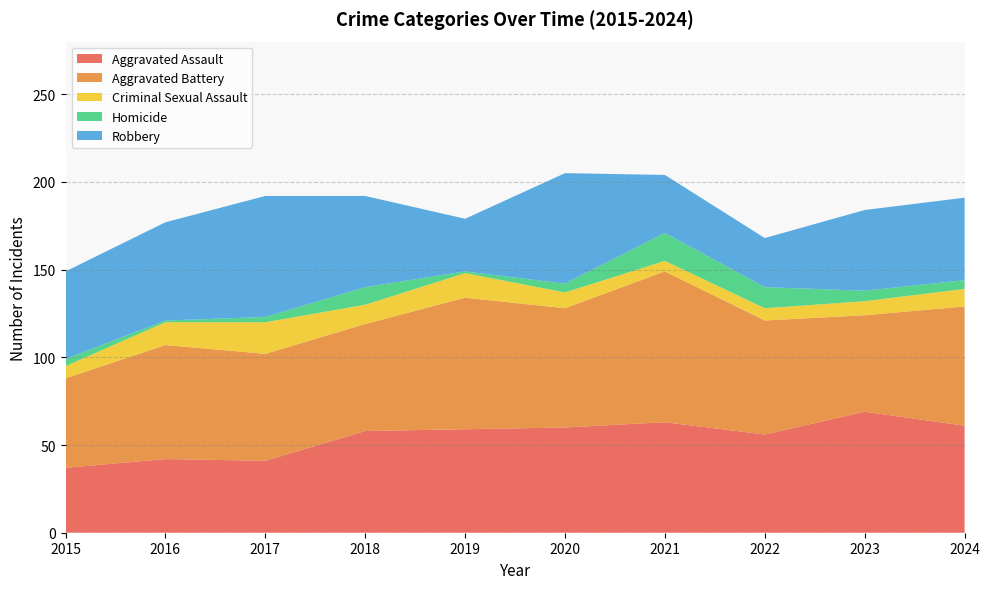

Reading left to right, list all the values displayed in this chart.

Aggravated Assault: 37	42	41	58	59	60	63	56	69	61
Aggravated Battery: 51	65	61	61	75	68	86	65	55	68
Criminal Sexual Assault: 7	13	18	11	14	9	6	7	8	10
Homicide: 4	1	3	10	1	5	16	12	6	5
Robbery: 50	56	69	52	30	63	33	28	46	47